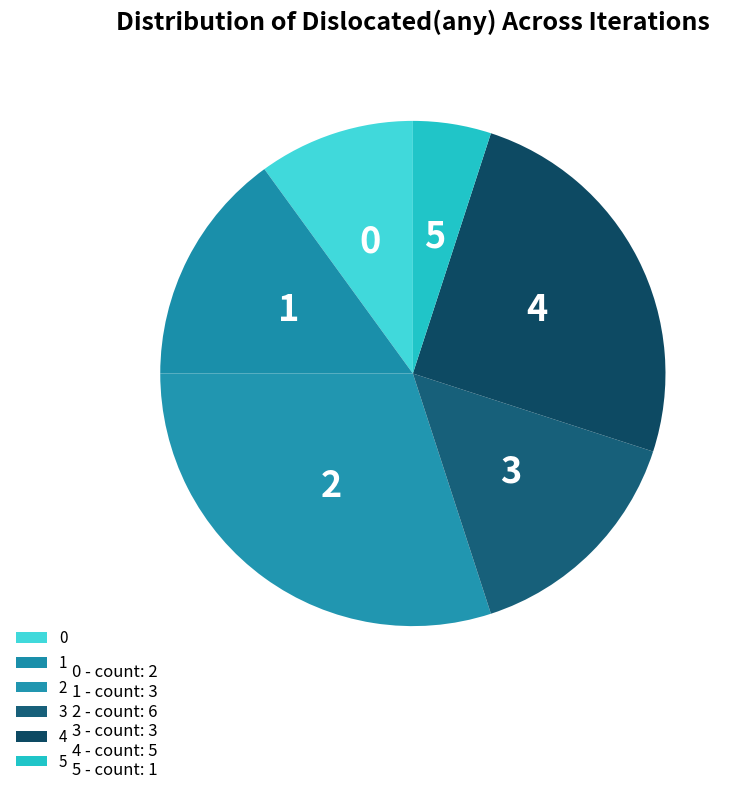

Do 2 and 3 together represent more than half of the pie?

No